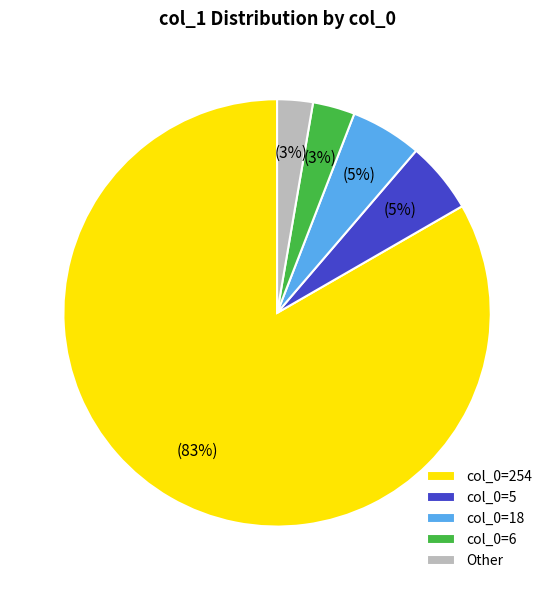

Count the number of slices in the pie.

5